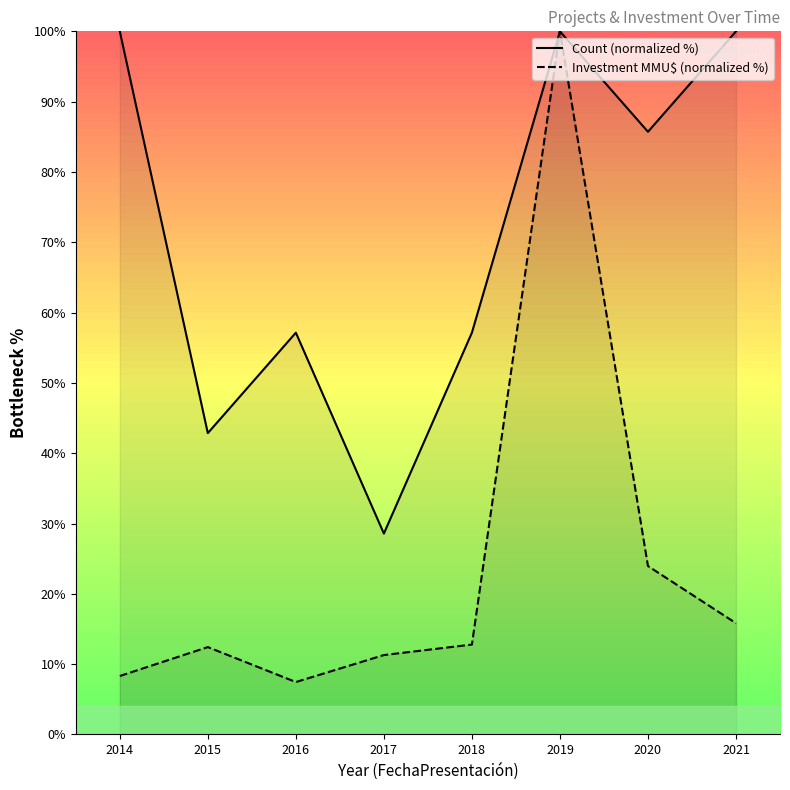

Where is the first local minimum for Count (normalized %)?

2015